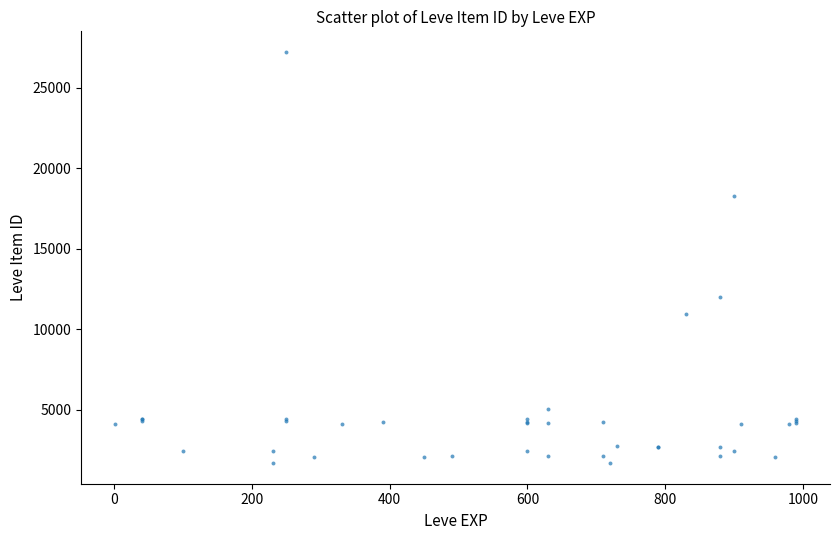

What Y value in the scatter plot is closest to 14448?

12018